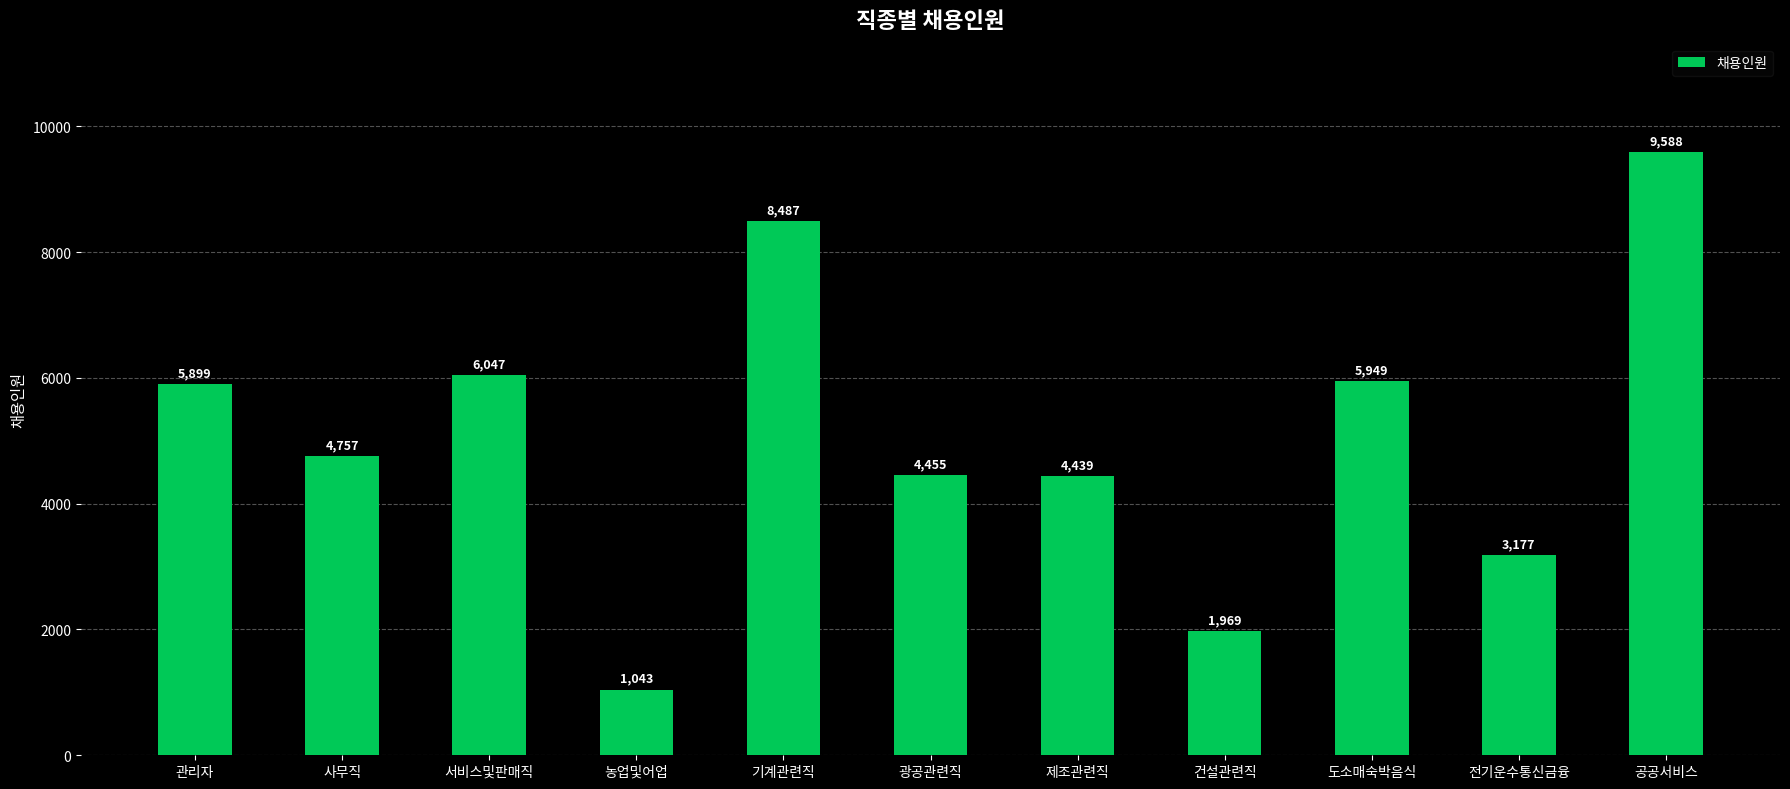

What is the greatest value displayed?

9588